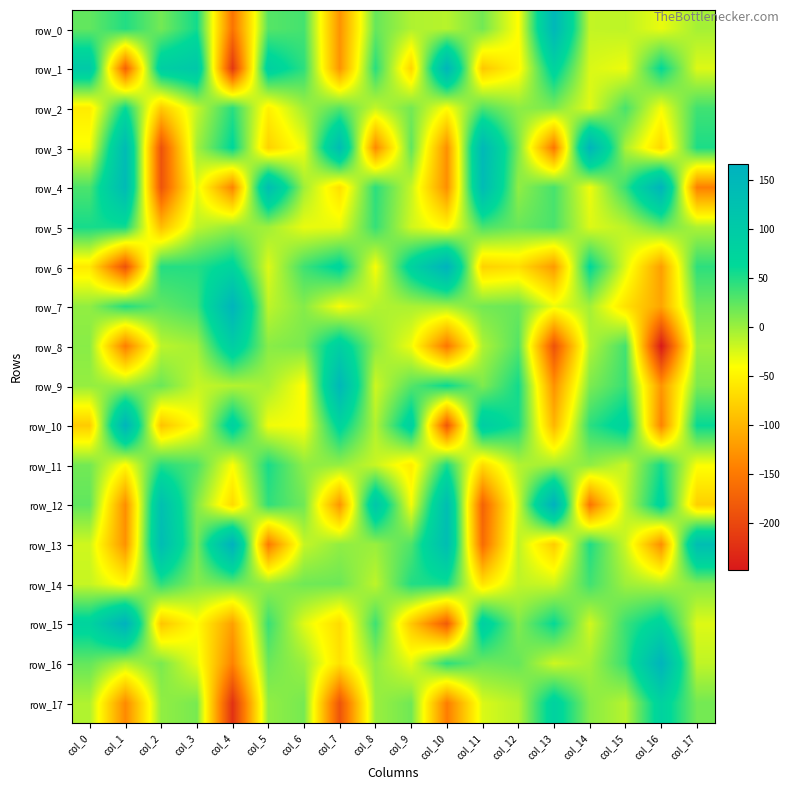

What is the highest value of the row_4 series?

158.5